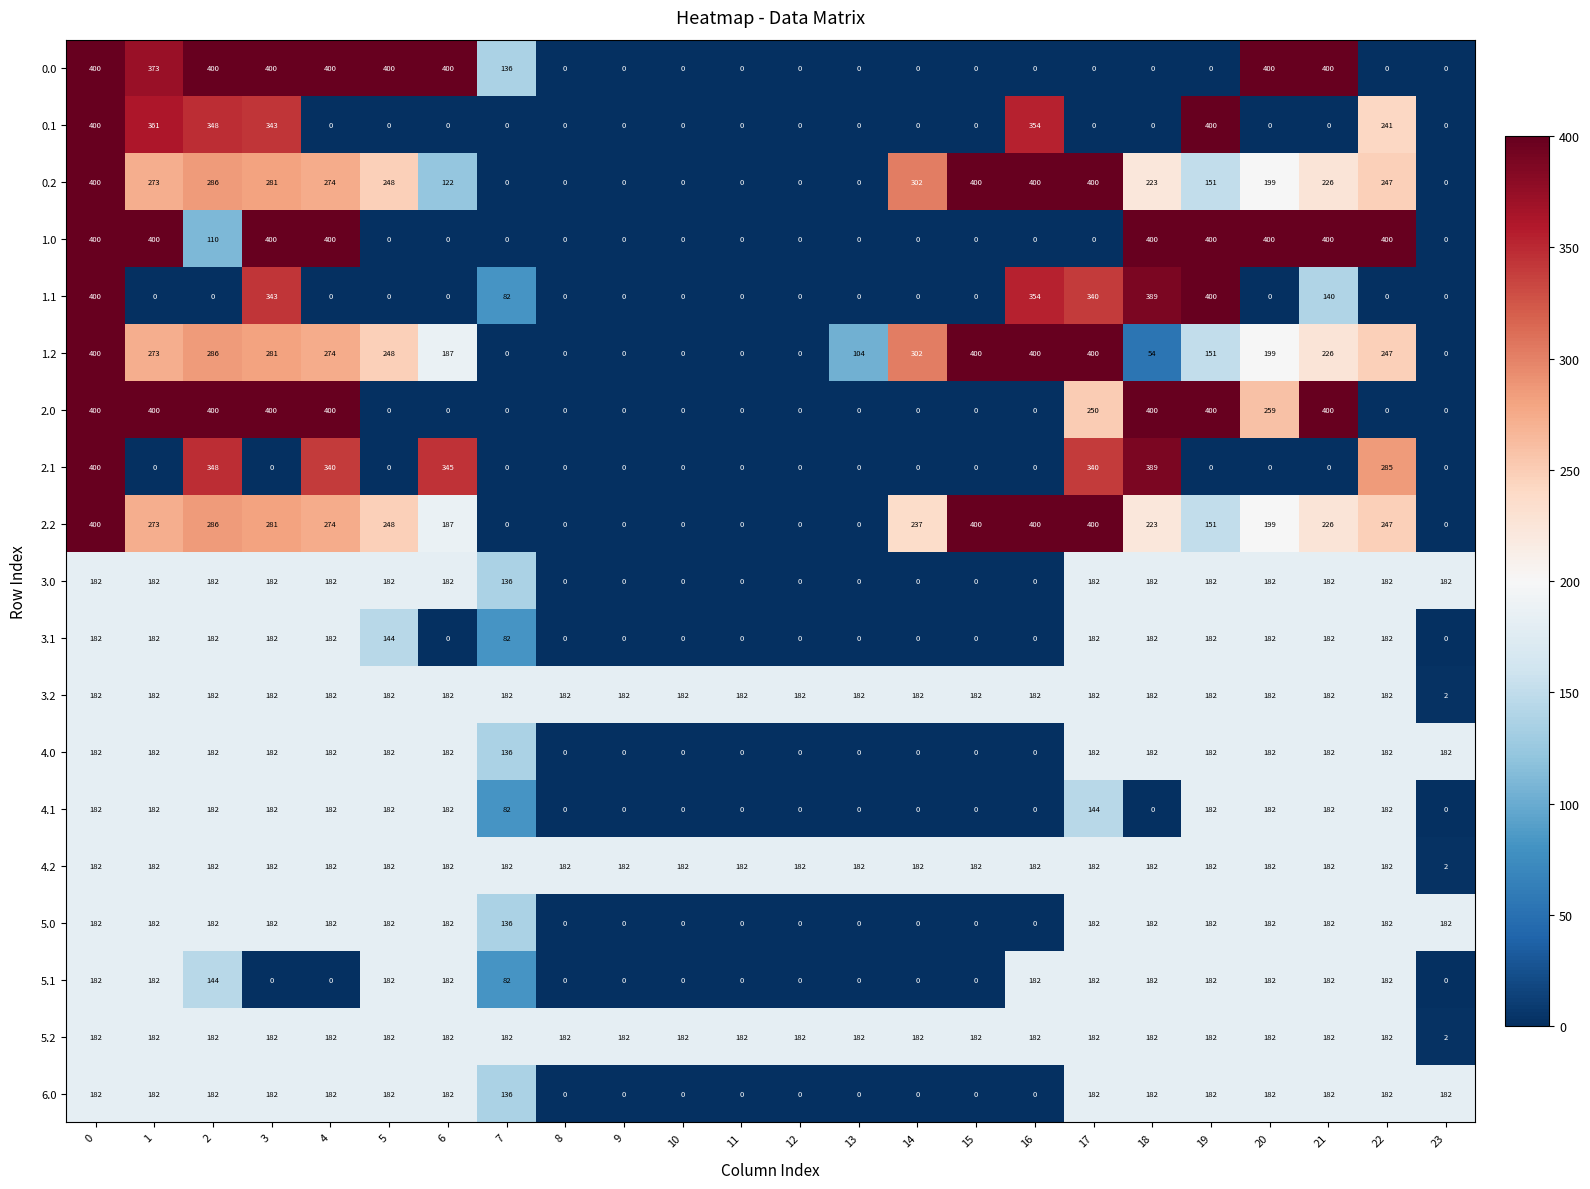

What is the sum of all 3.2 values?

4188